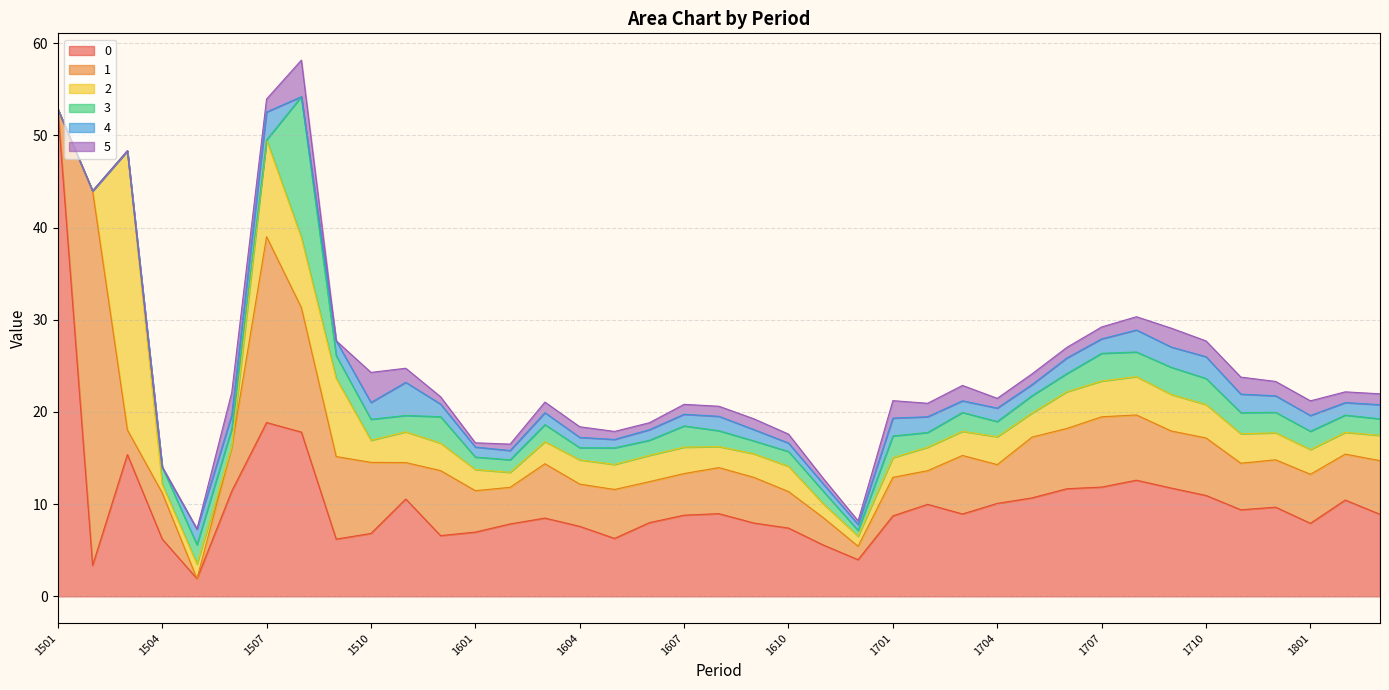

What is the approximate value of 0 at 1703?

8.9